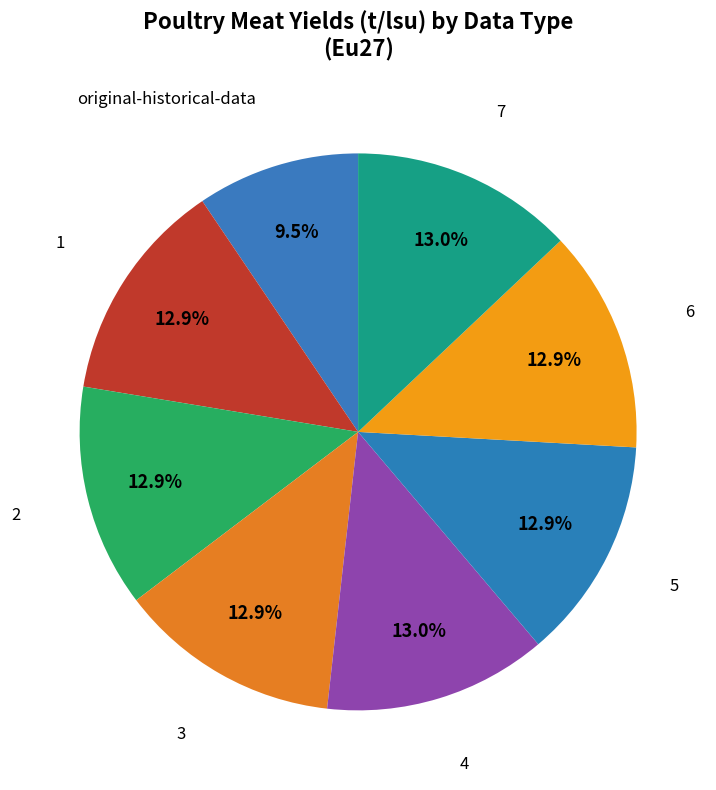

Which slice is the largest?

4